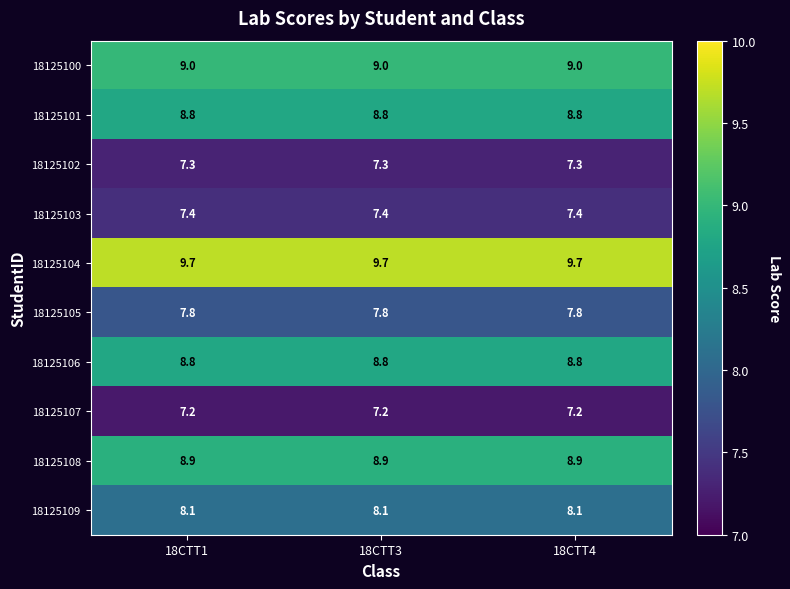

What is the spread (max minus min) of values at 18CTT4?

2.5